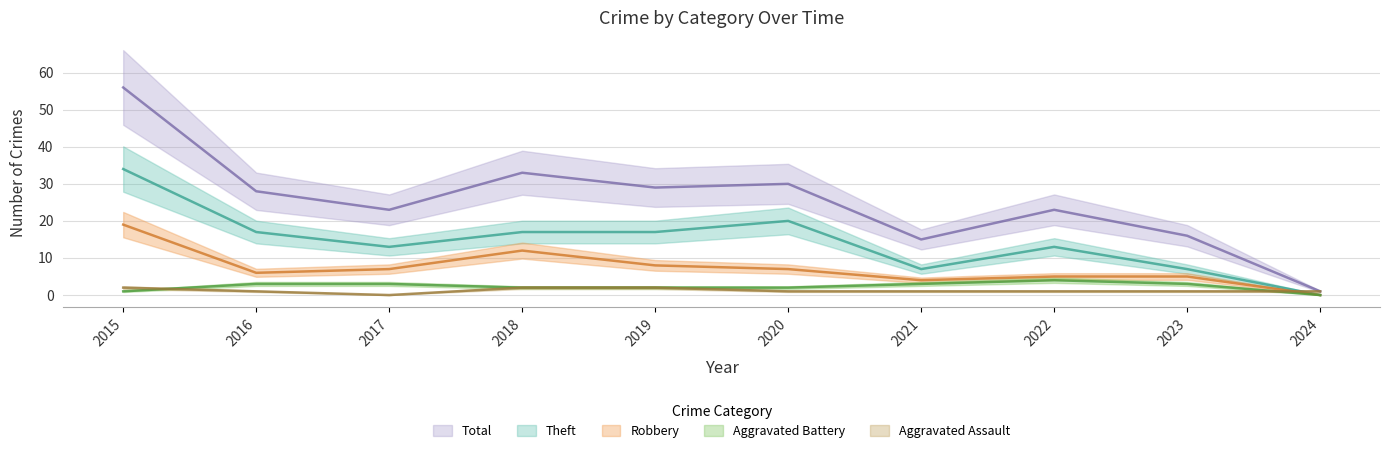

The Total series shows 40 at 2020. True or false?

False